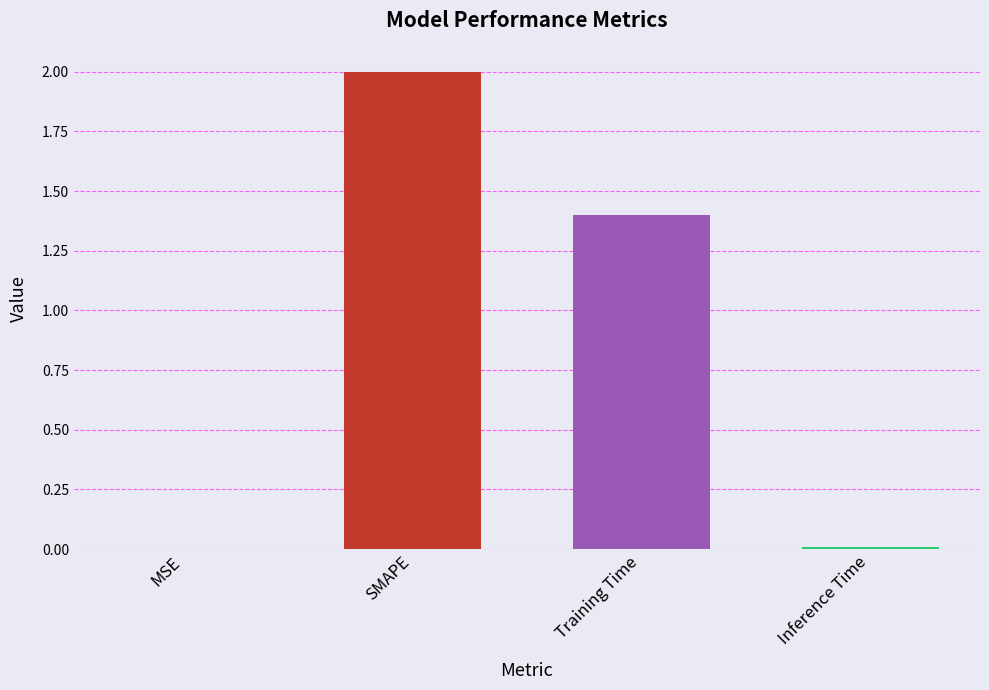

What is the sum of all values?

3.4